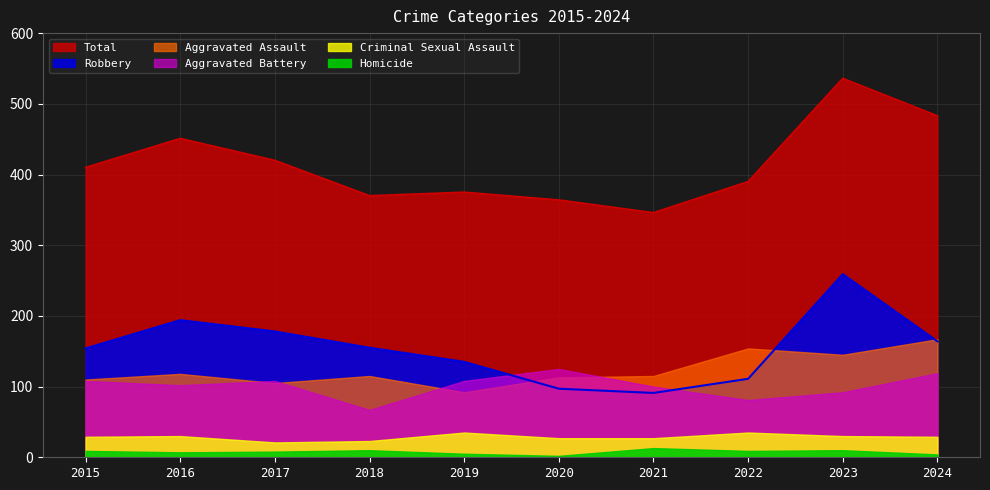

What is the value of the Homicide point at the 3rd from the left?

8